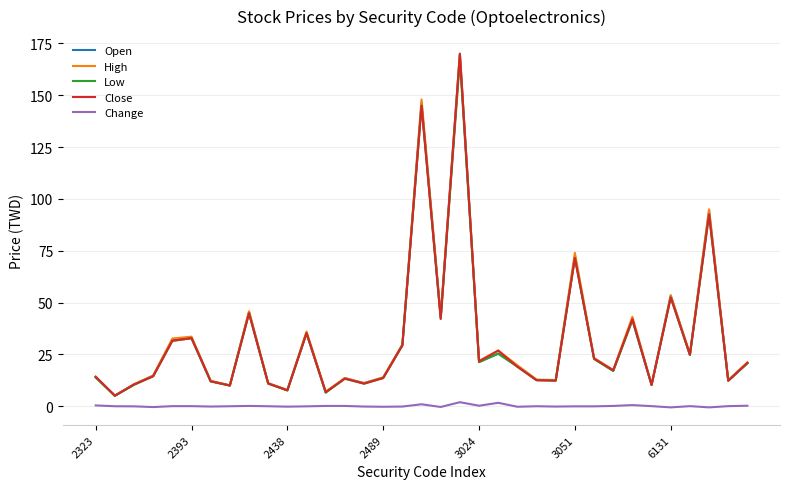

True or false: Low and Change intersect in this chart.

False